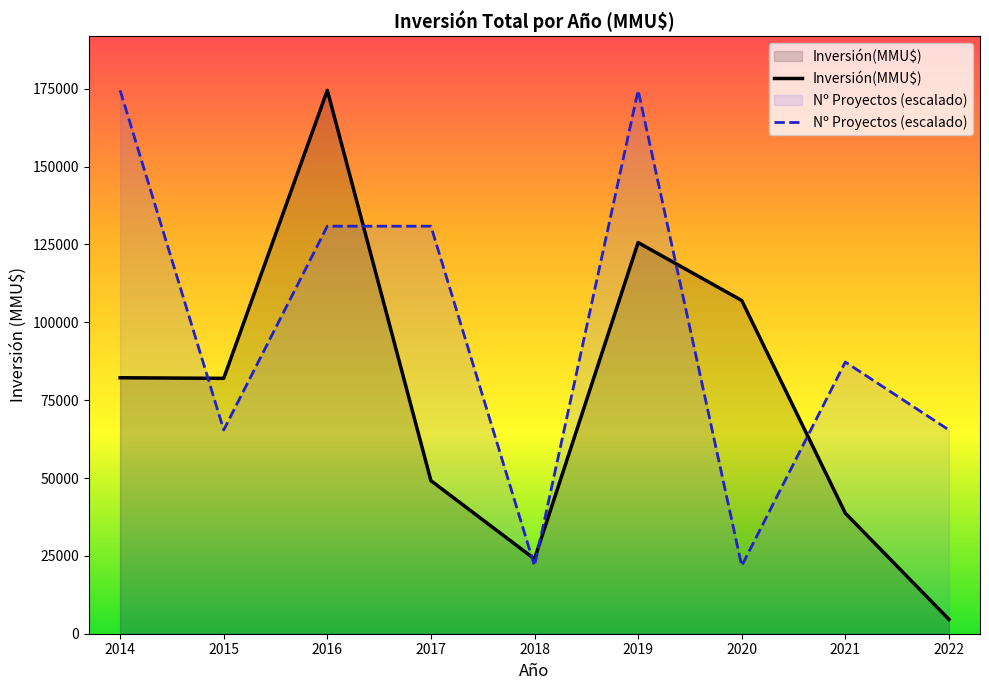

How many series are shown in this chart?

2